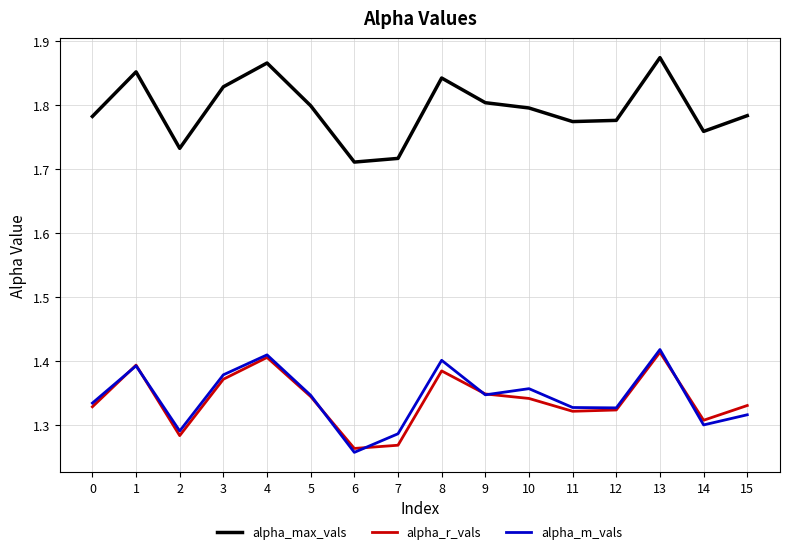

The alpha_max_vals series shows 1.8 at 0. True or false?

True